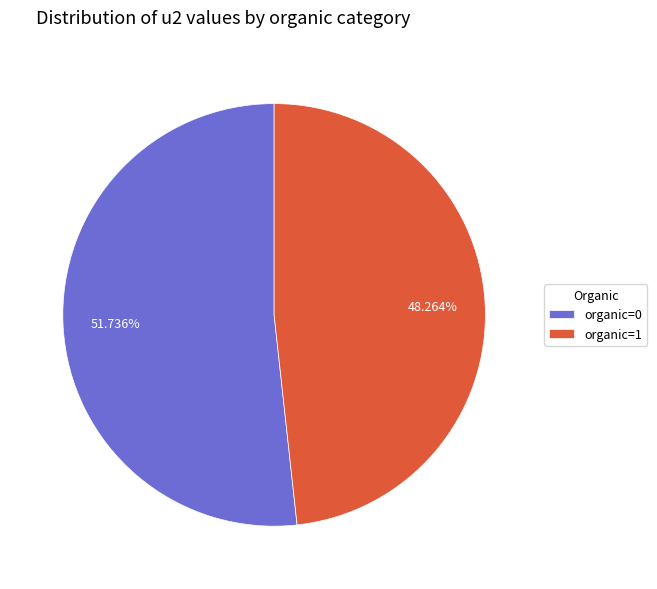

Does organic=0 account for over 50% of the chart?

Yes